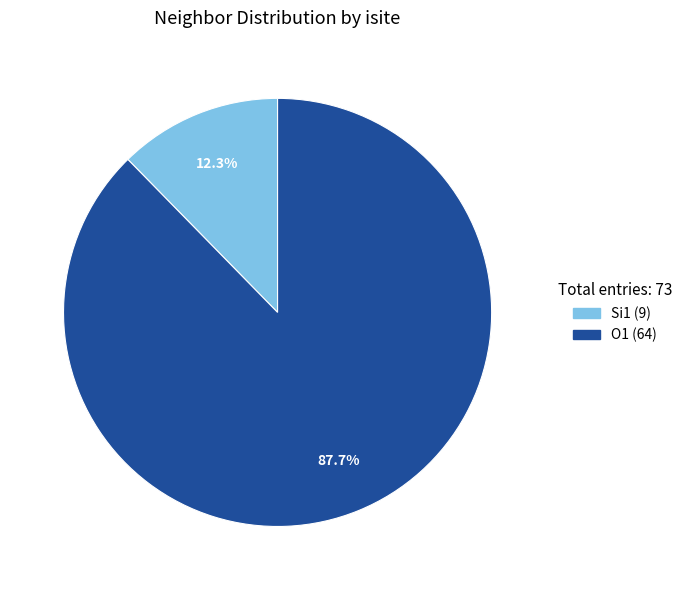

Does any single category account for the majority?

Yes